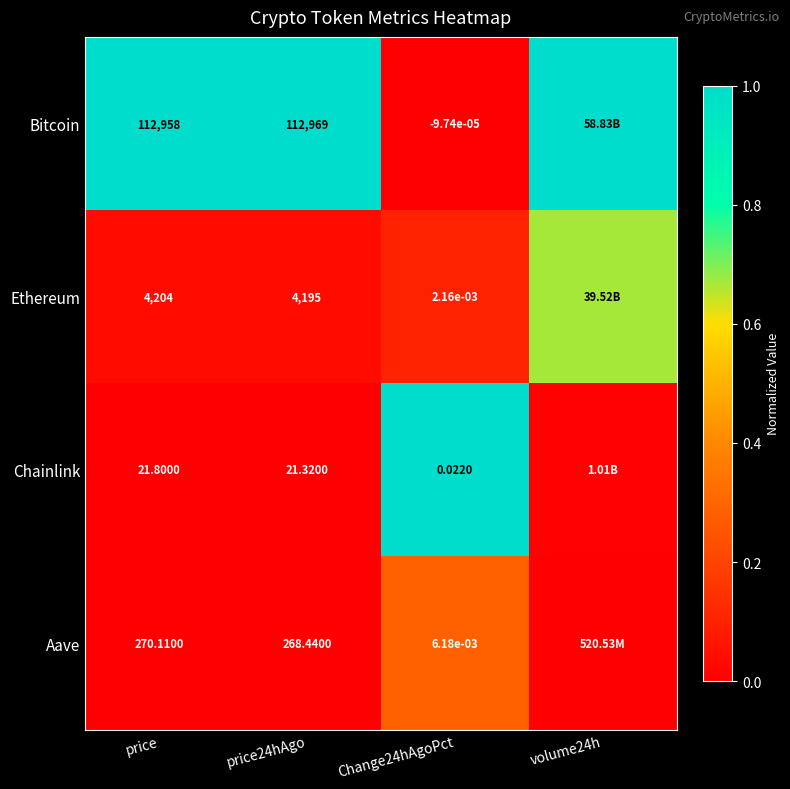

At which category is the sum across all series the highest?

volume24h